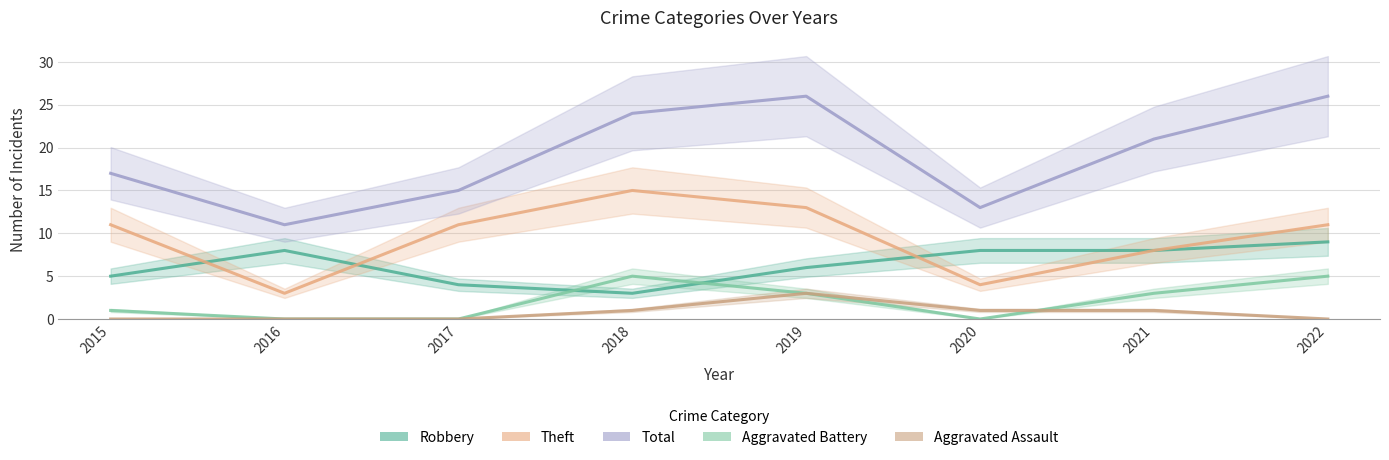

Count the number of data series in this chart.

5